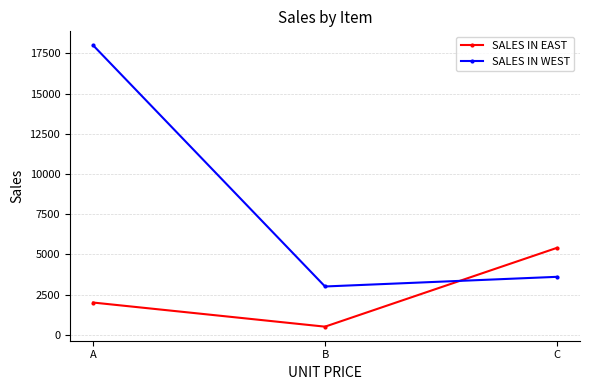

What is the sum of the SALES IN WEST values at B and C?

6600